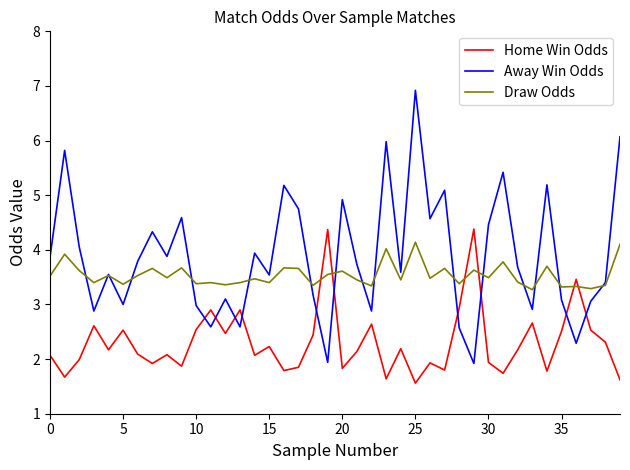

Which series has the largest range (max minus min)?

Away Win Odds